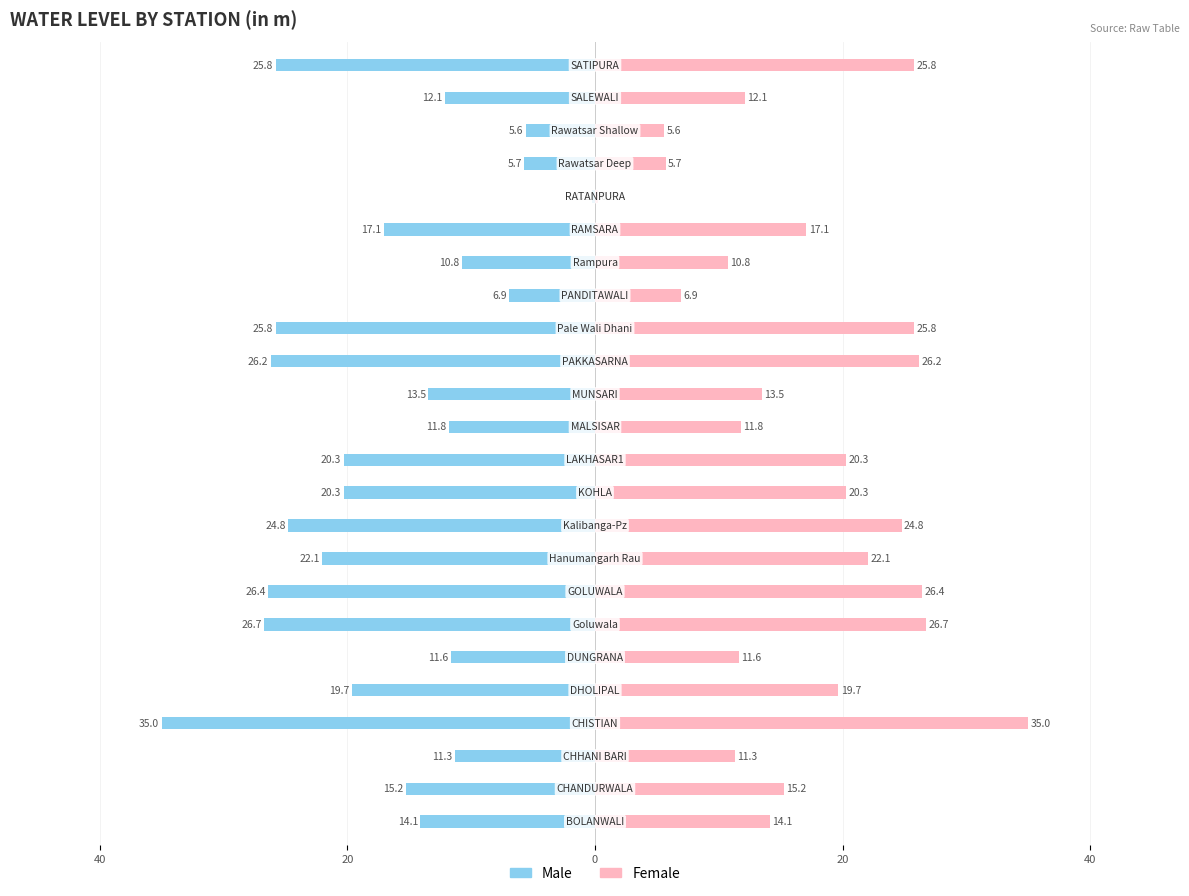

List the series in order of their overall mean, lowest first.

Male, Female